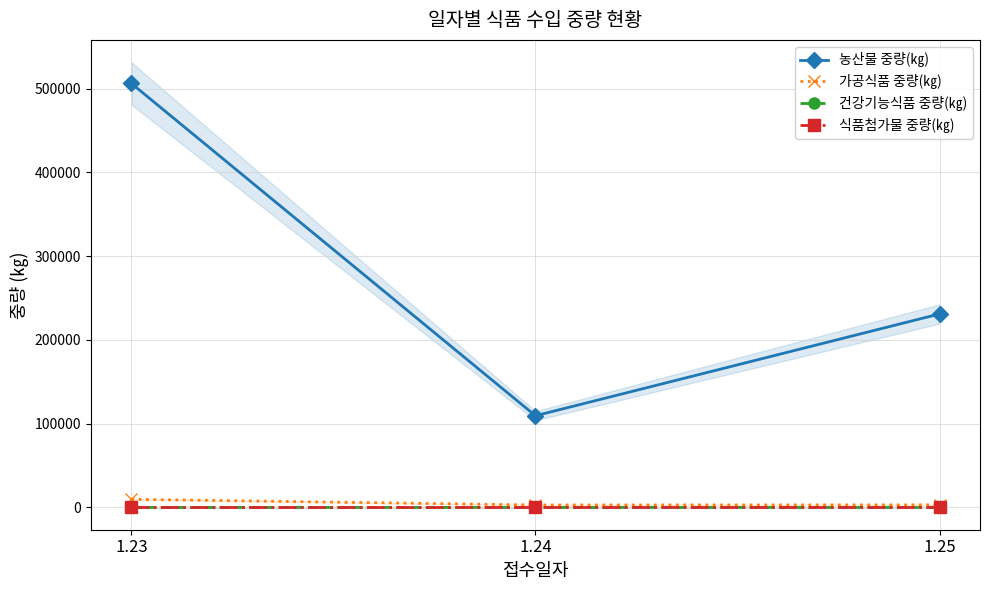

True or false: 건강기능식품 중량(㎏) has a value of 26 at 1.24.

False